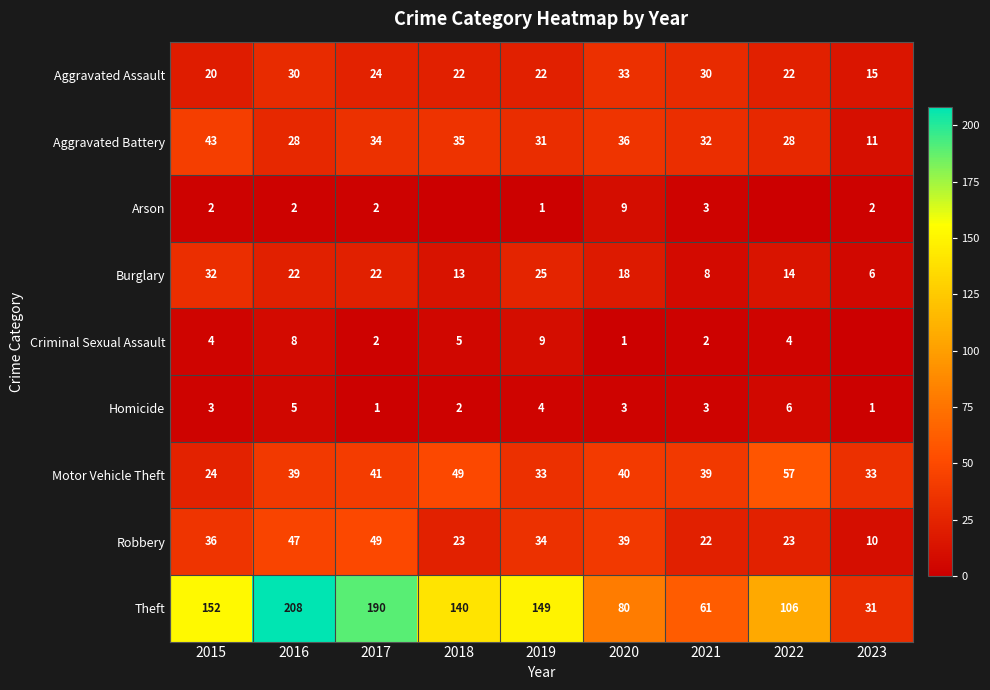

What value does the Theft series have at 2019, to the nearest 5?

150